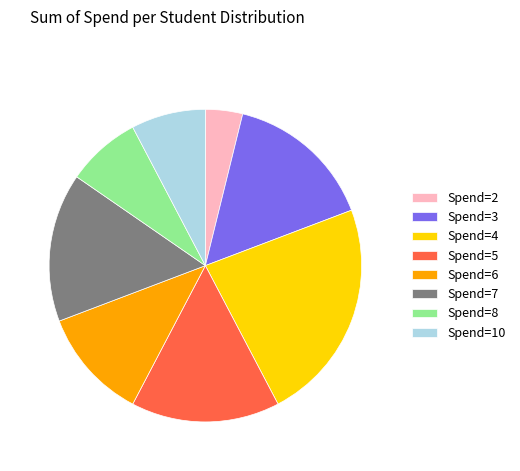

Count the number of slices in the pie.

8